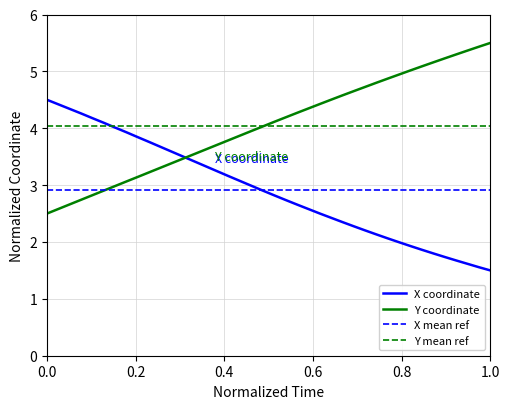

Which series has the largest total across all categories?

Y